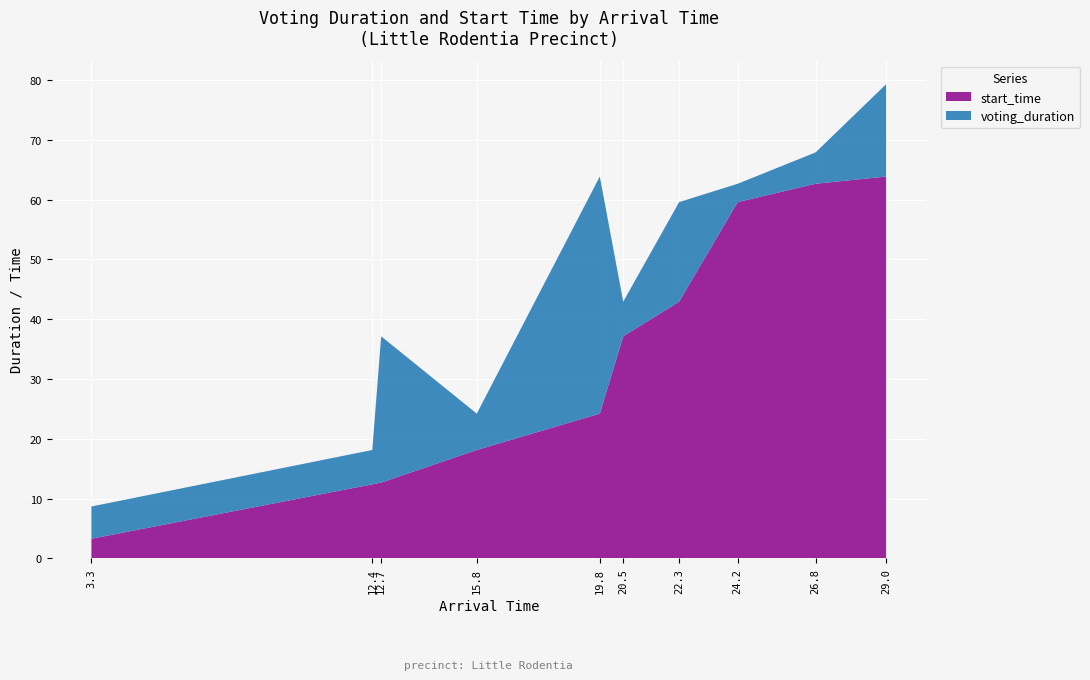

Reading right to left, list all the values displayed in this chart.

voting_duration: 29.037260991736506=15.4	26.75289289998589=5.2	24.229530038801244=3.1	22.331979935251997=16.6	20.52109609536973=5.8	19.76242449538812=39.6	15.776945081524756=6.1	12.680543138944357=24.5	12.39227582413851=5.7	3.293187599132024=5.4
start_time: 29.037260991736506=63.8	26.75289289998589=62.6	24.229530038801244=59.6	22.331979935251997=42.9	20.52109609536973=37.1	19.76242449538812=24.2	15.776945081524756=18.1	12.680543138944357=12.7	12.39227582413851=12.4	3.293187599132024=3.3